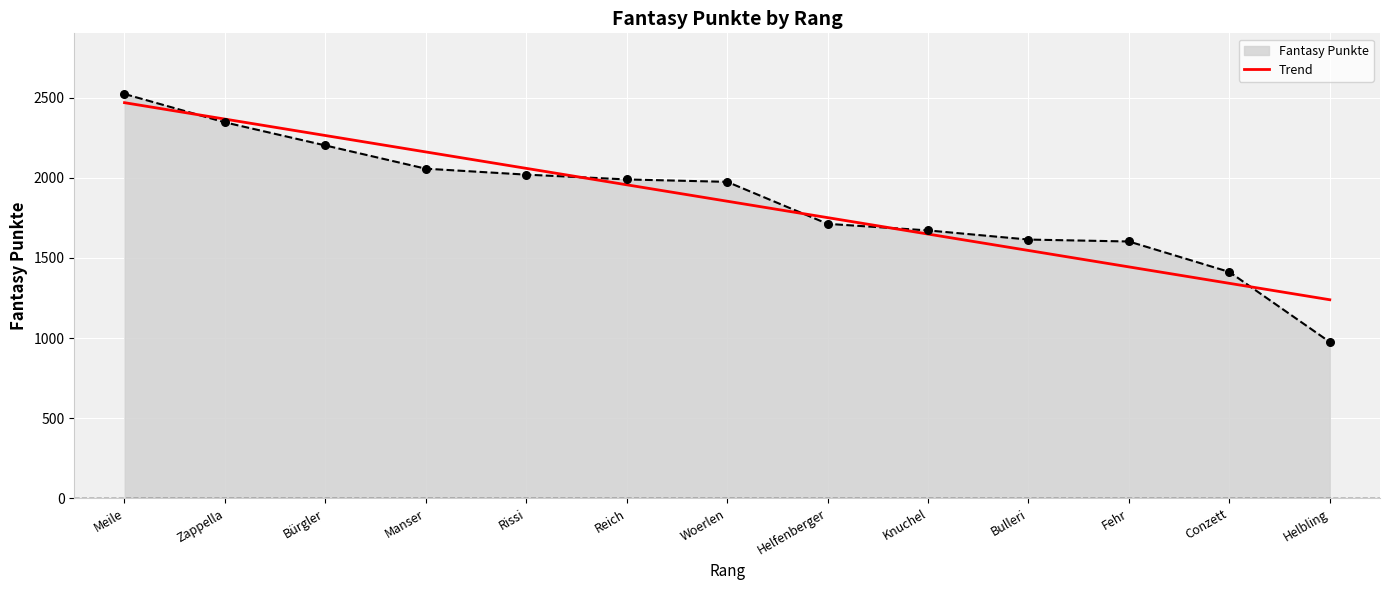

Between Meile and Bulleri, which series saw the biggest shift?

Trend